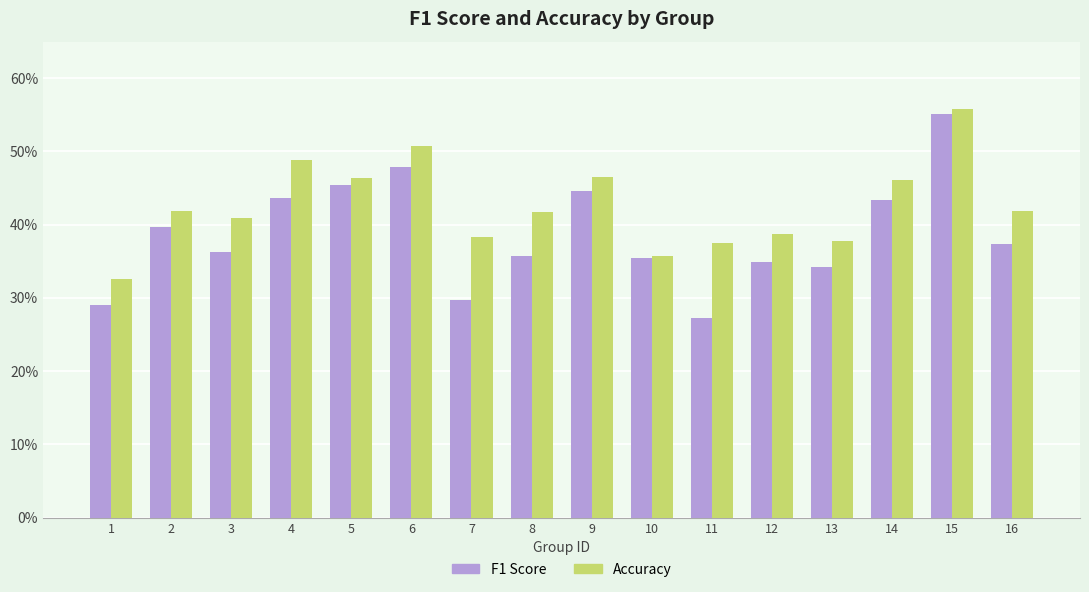

Is the value of Accuracy at 12 greater than the value of F1 Score at 10?

Yes